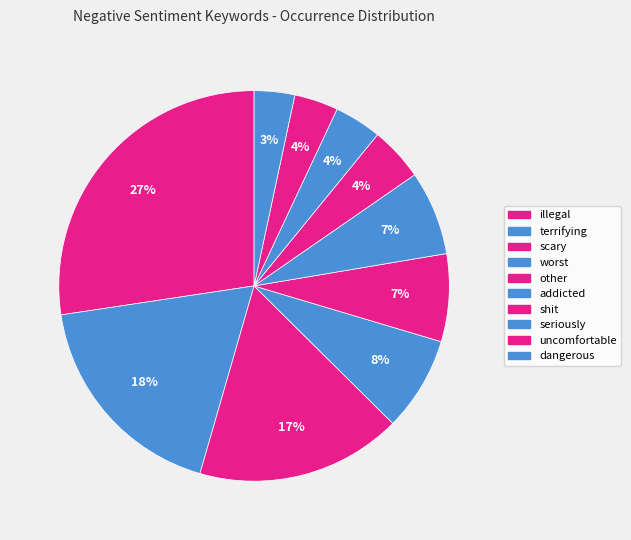

How many segments does this pie chart have?

10